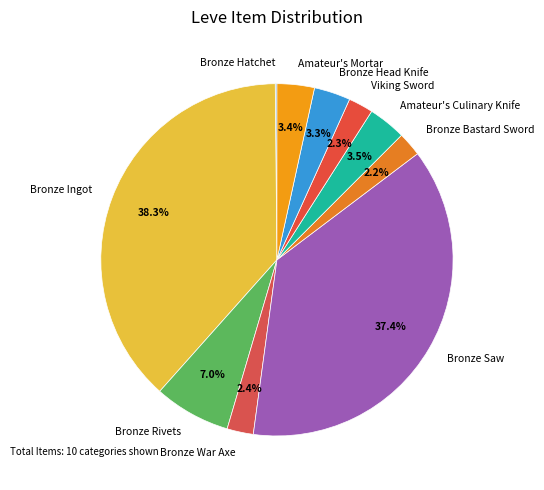

Approximately how many times larger is the value at Viking Sword compared to Bronze Bastard Sword?

1.0